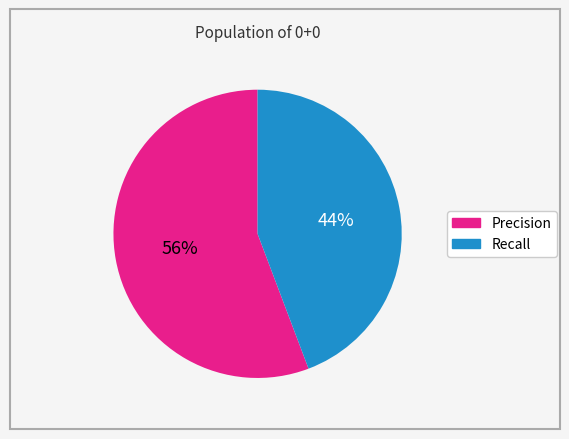

Count the number of slices in the pie.

2